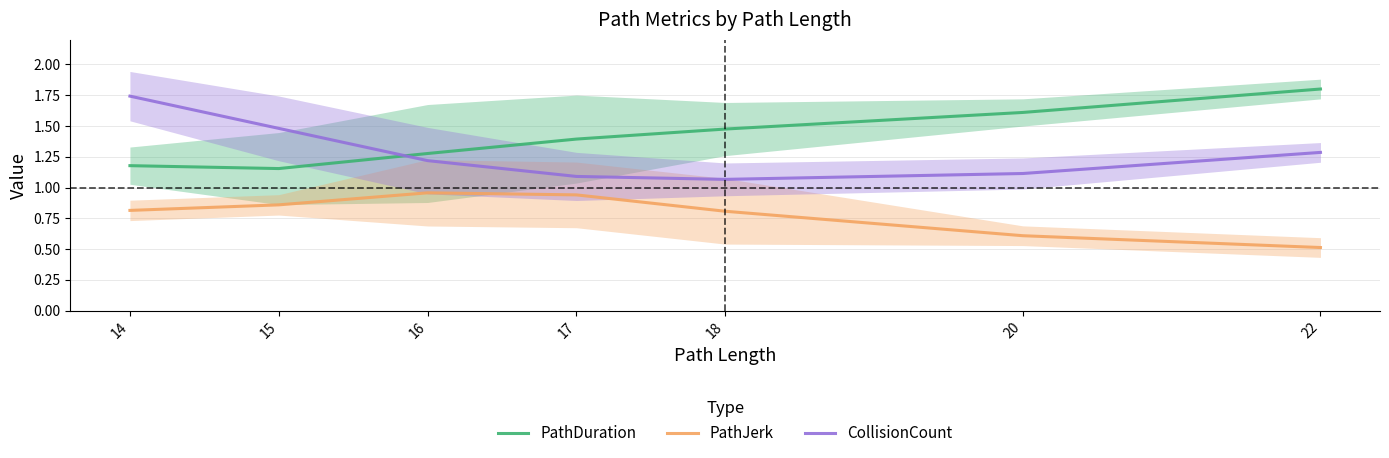

What is the minimum value shown in the chart?

0.5